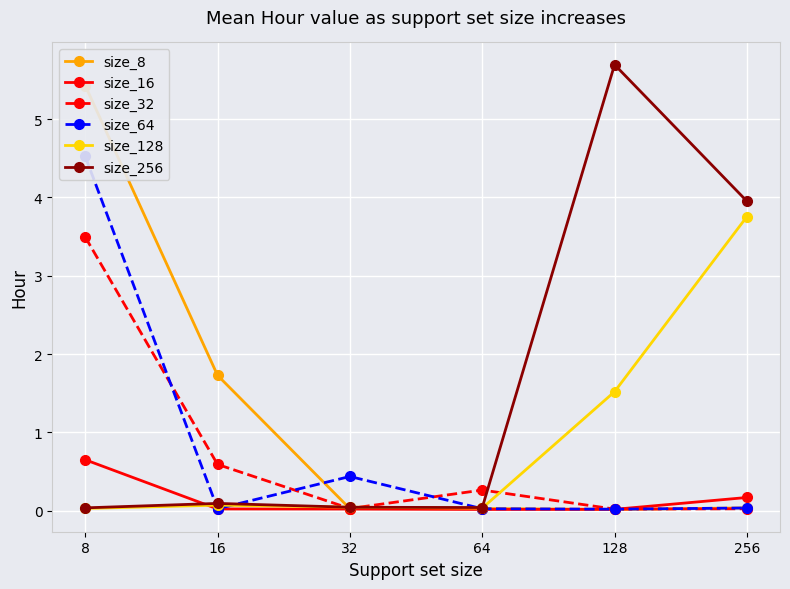

What is the difference between the second highest and second lowest values in the size_256 series?

3.9